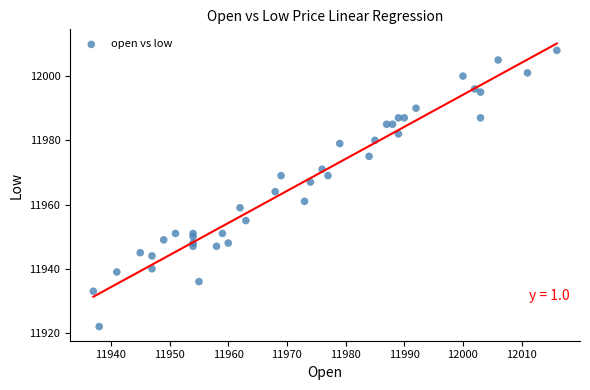

What is the range of Y values (max minus min)?

86